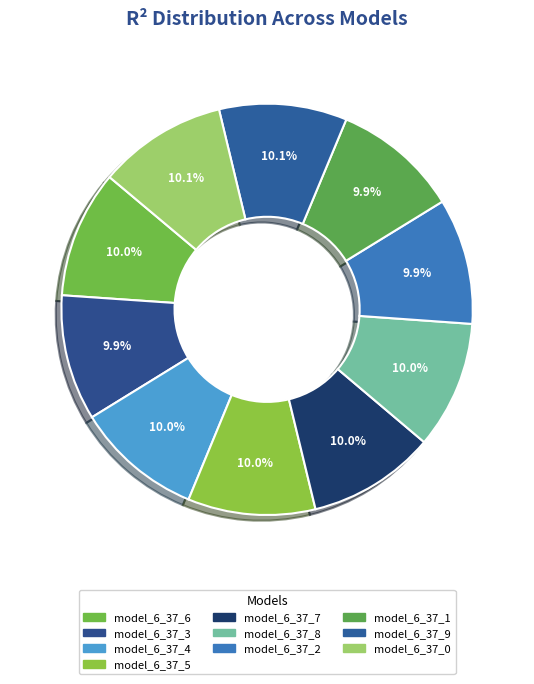

How many slices are in this pie chart?

10